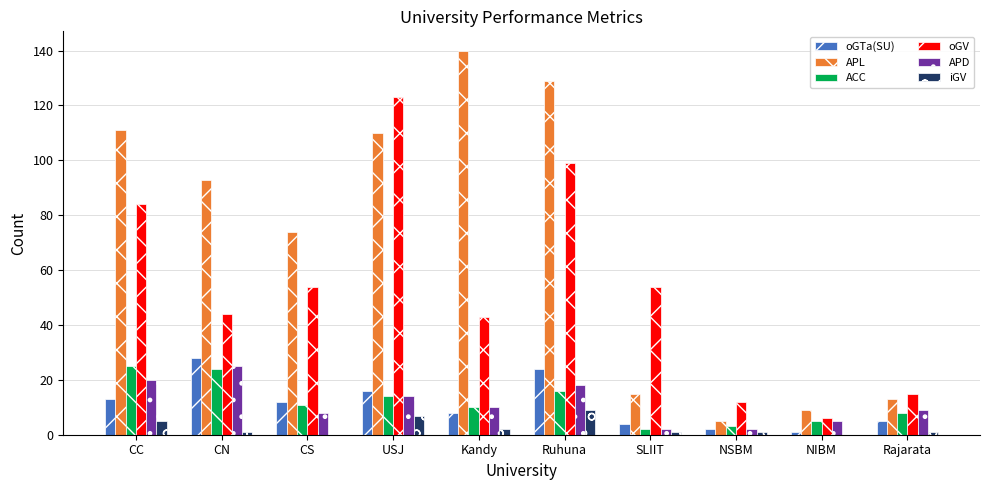

Where does the iGV series first go above 1?

CC